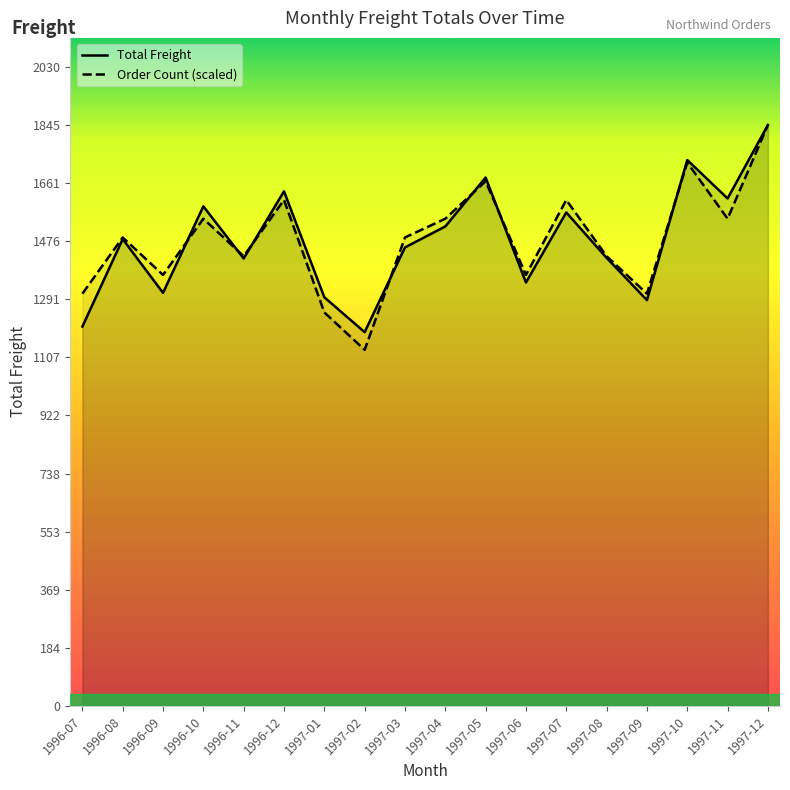

How many categories are shown in the chart?

18